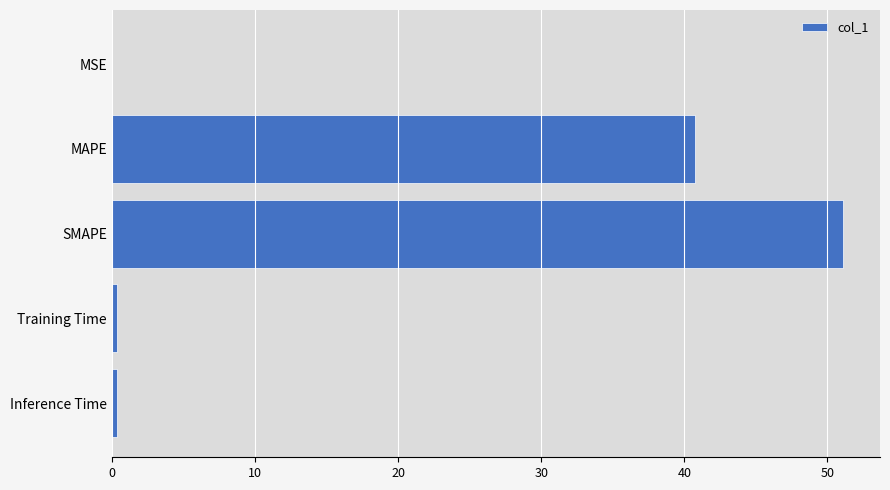

What is the sum of all values?

92.6